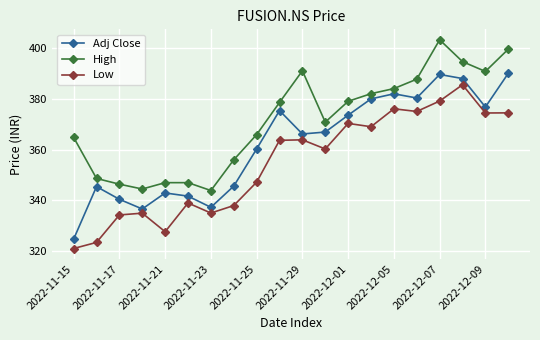

Rank the series by their average value, from lowest to highest.

Low, Adj Close, High